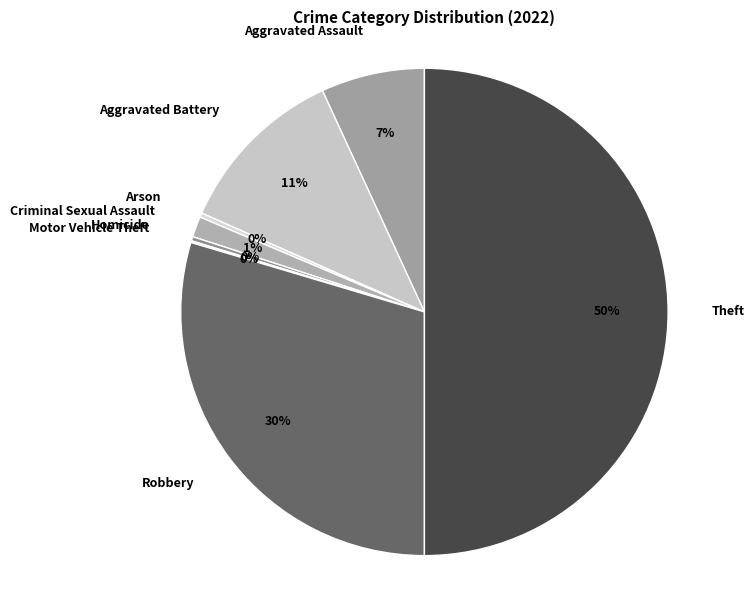

Is it true that Aggravated Assault is 21% of the pie?

False